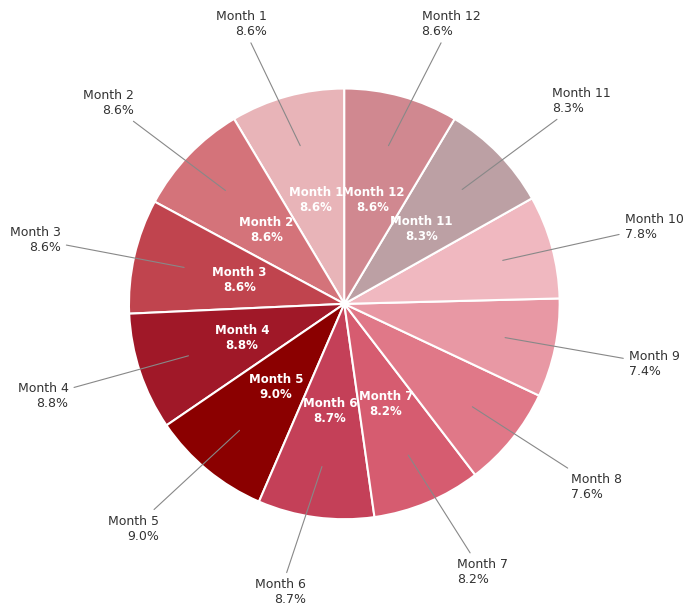

To the nearest percent, what portion does 11 represent?

8%